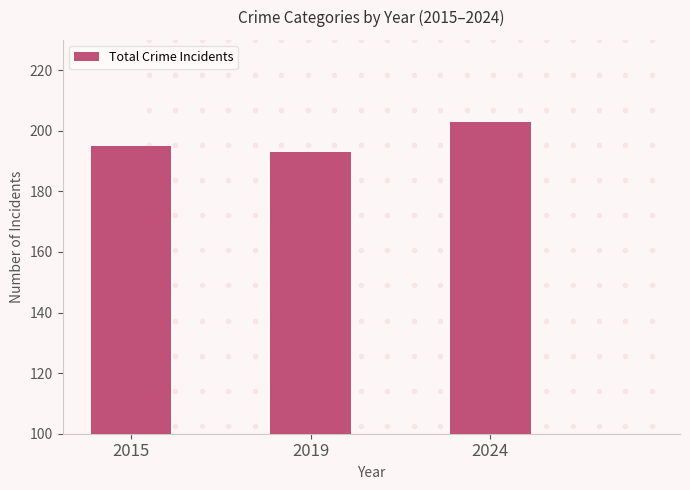

The value at 2015 is 101. True or false?

False